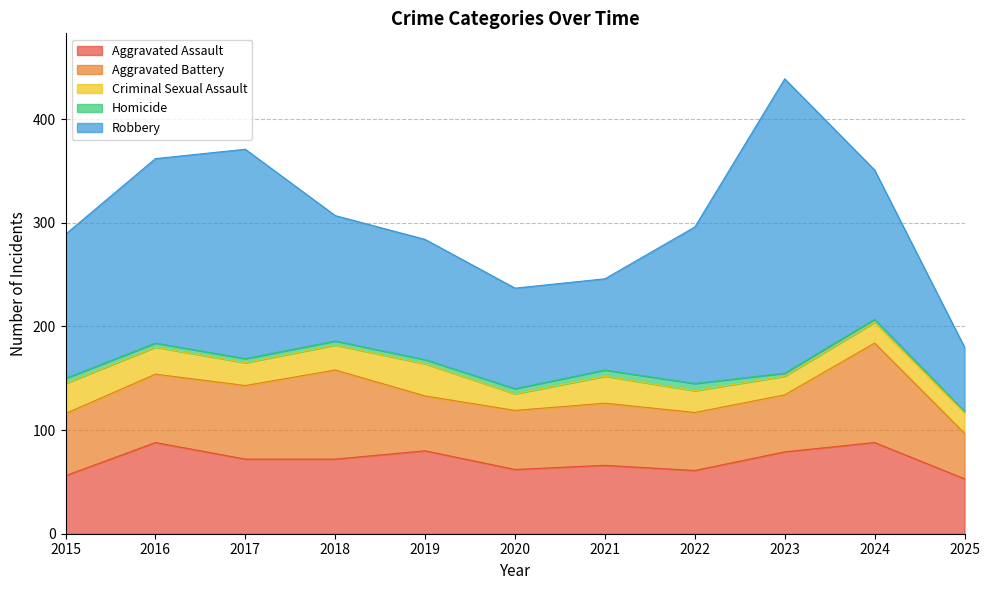

Where does the Aggravated Assault series first go above 72?

2016